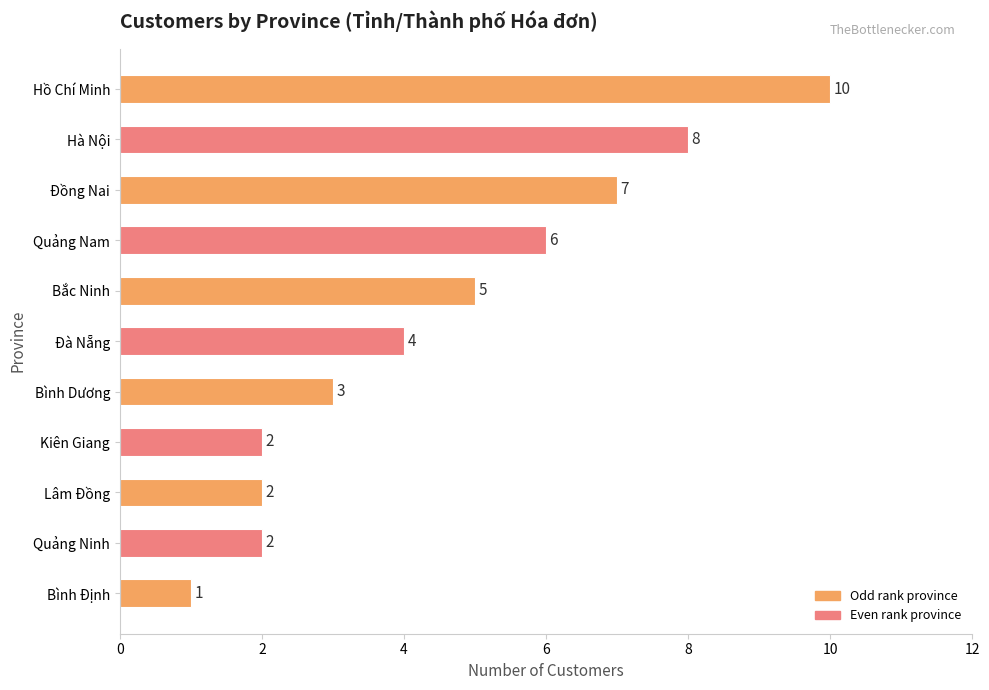

Reading bottom to top, what are all the values shown in this chart?

1	2	2	2	3	4	5	6	7	8	10